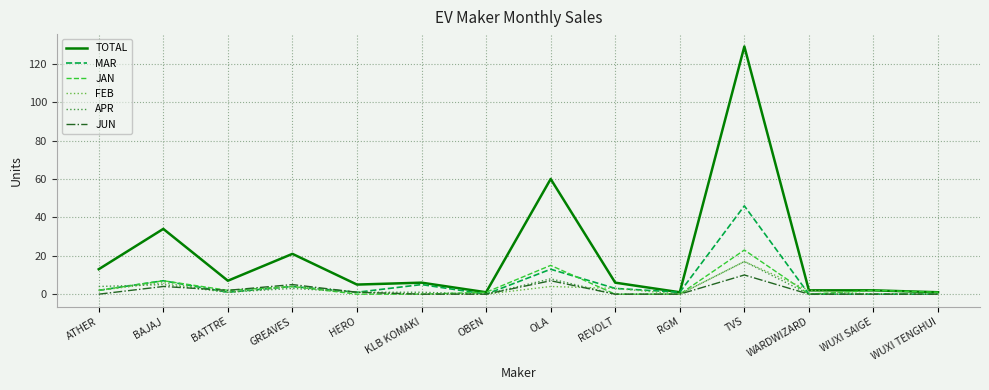

True or false: MAR has a value of 13 at OLA.

True